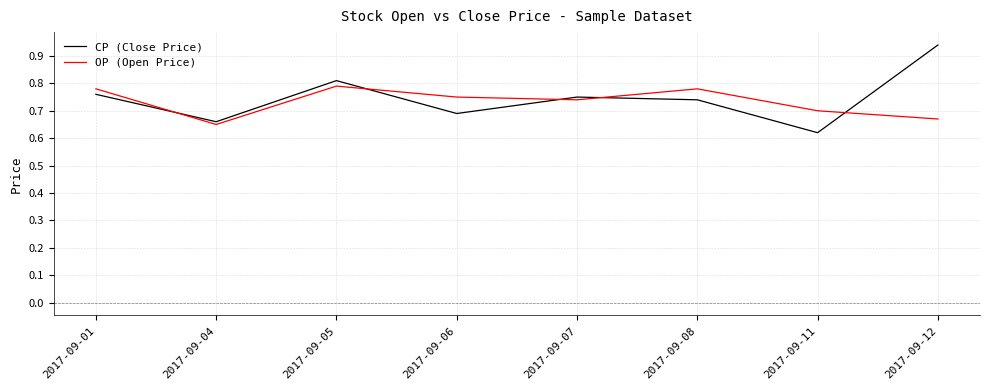

Where is the first local minimum for CP (Close Price)?

2017-09-04